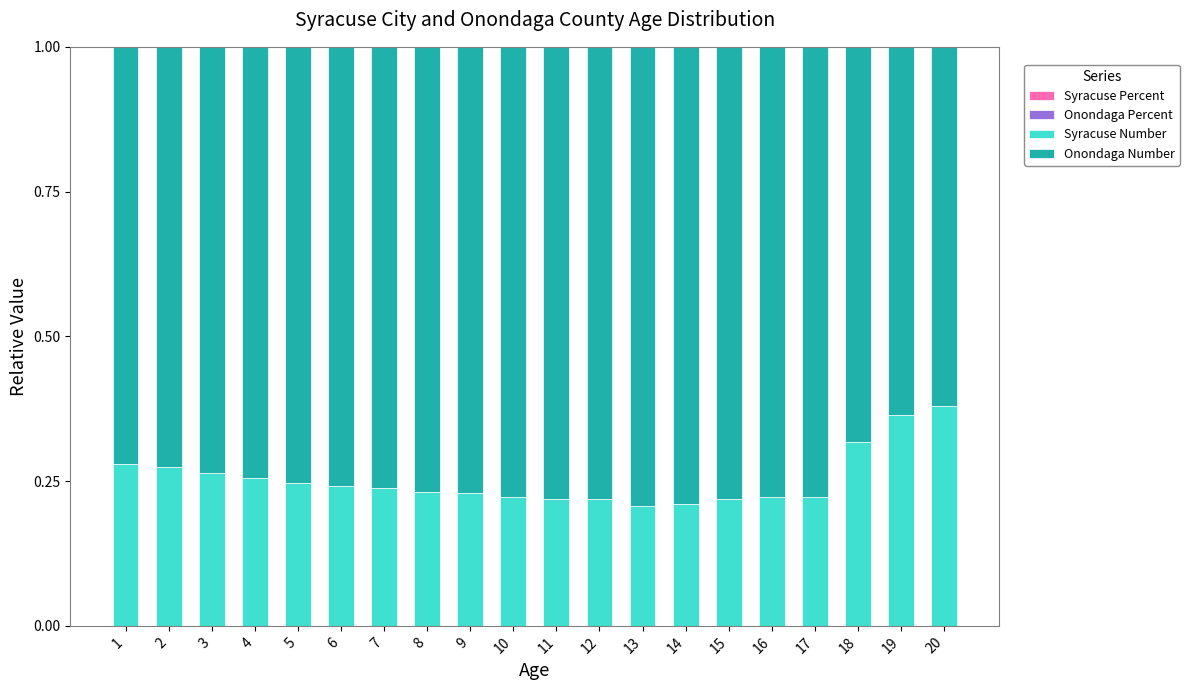

Does the chart contain stacked bars?

Yes